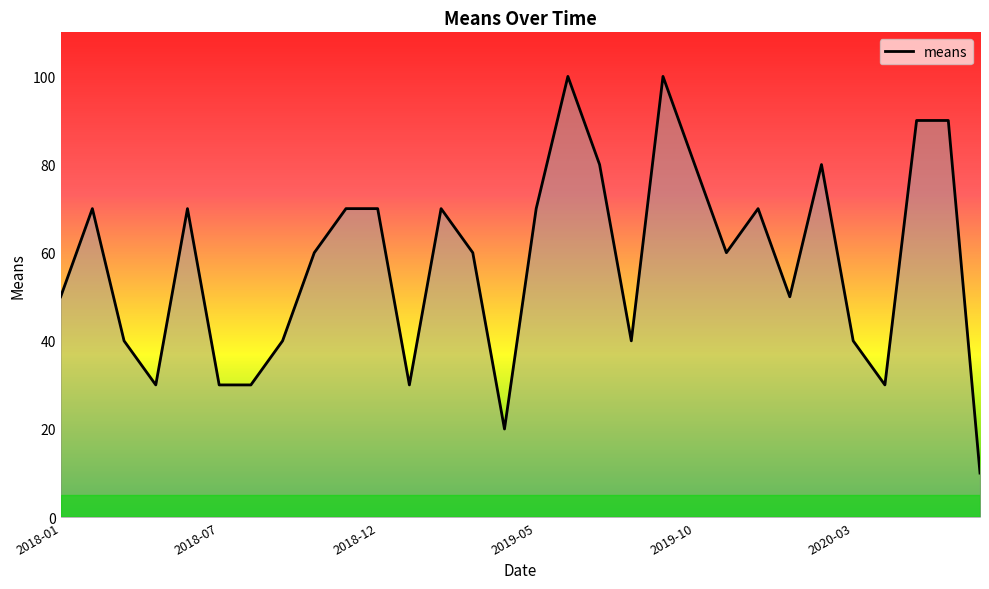

What is the greatest value displayed?

100